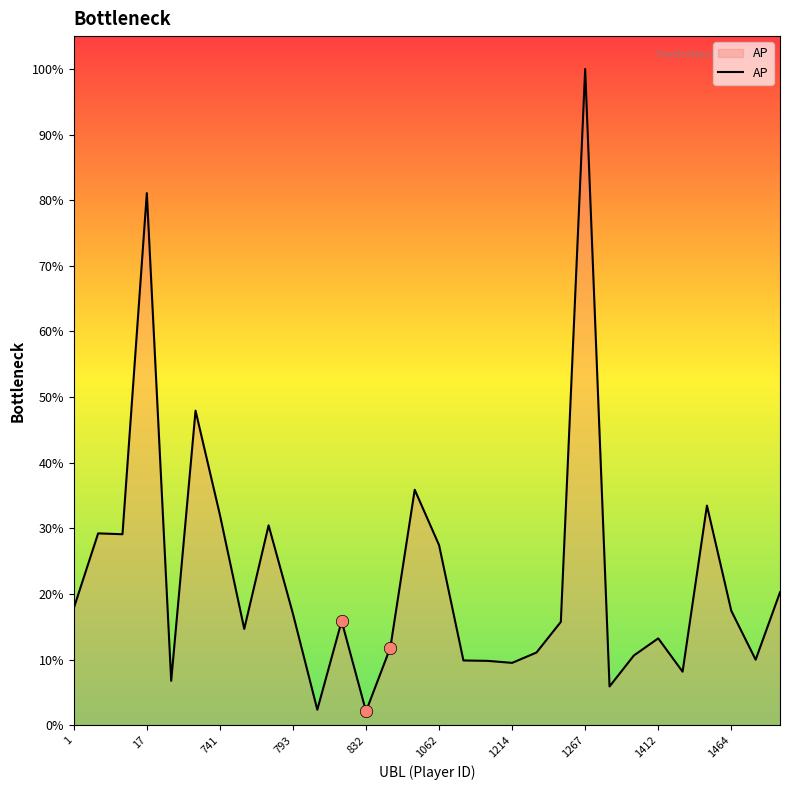

Is this an area chart (filled region under the line)?

Yes